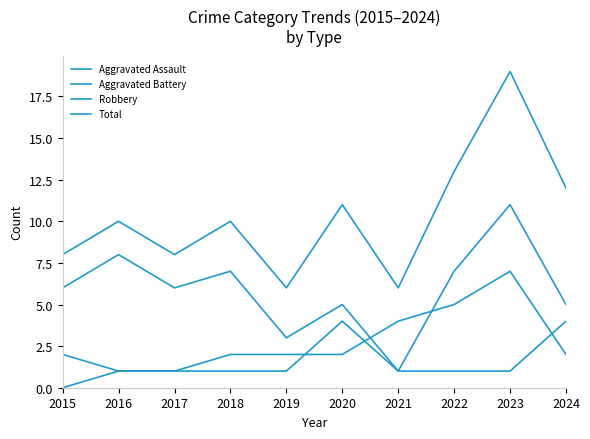

Does the chart display data point markers on the line(s)?

No